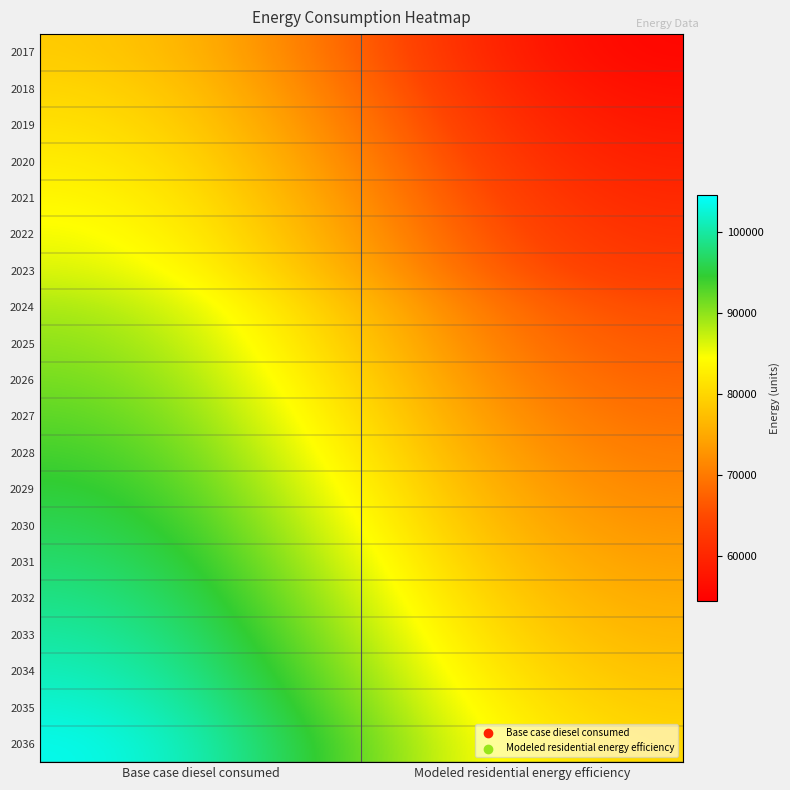

Reading right to left, extract all data points from this chart.

2017: Modeled residential energy efficiency=54413.7	Base case diesel consumed=79685.1
2018: Modeled residential energy efficiency=55656.3	Base case diesel consumed=80927.7
2019: Modeled residential energy efficiency=56898.8	Base case diesel consumed=82170.3
2020: Modeled residential energy efficiency=58141.4	Base case diesel consumed=83412.8
2021: Modeled residential energy efficiency=59384.0	Base case diesel consumed=84655.4
2022: Modeled residential energy efficiency=60626.5	Base case diesel consumed=85897.9
2023: Modeled residential energy efficiency=61869.1	Base case diesel consumed=87140.5
2024: Modeled residential energy efficiency=64354.2	Base case diesel consumed=89625.6
2025: Modeled residential energy efficiency=65596.7	Base case diesel consumed=90868.1
2026: Modeled residential energy efficiency=66839.3	Base case diesel consumed=92110.7
2027: Modeled residential energy efficiency=68081.8	Base case diesel consumed=93353.3
2028: Modeled residential energy efficiency=69324.4	Base case diesel consumed=94595.8
2029: Modeled residential energy efficiency=70567.0	Base case diesel consumed=95838.4
2030: Modeled residential energy efficiency=71809.5	Base case diesel consumed=97080.9
2031: Modeled residential energy efficiency=73052.1	Base case diesel consumed=98323.5
2032: Modeled residential energy efficiency=74294.6	Base case diesel consumed=99566.0
2033: Modeled residential energy efficiency=75537.2	Base case diesel consumed=100808.6
2034: Modeled residential energy efficiency=76779.7	Base case diesel consumed=102051.1
2035: Modeled residential energy efficiency=78022.3	Base case diesel consumed=103293.7
2036: Modeled residential energy efficiency=79264.8	Base case diesel consumed=104536.3